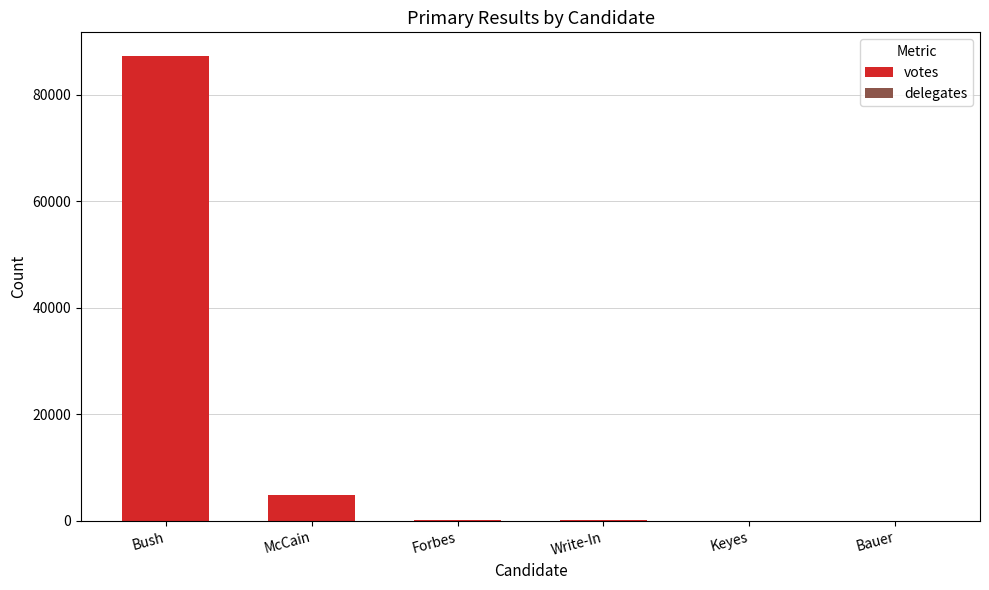

What is the sum of all votes values?

92749